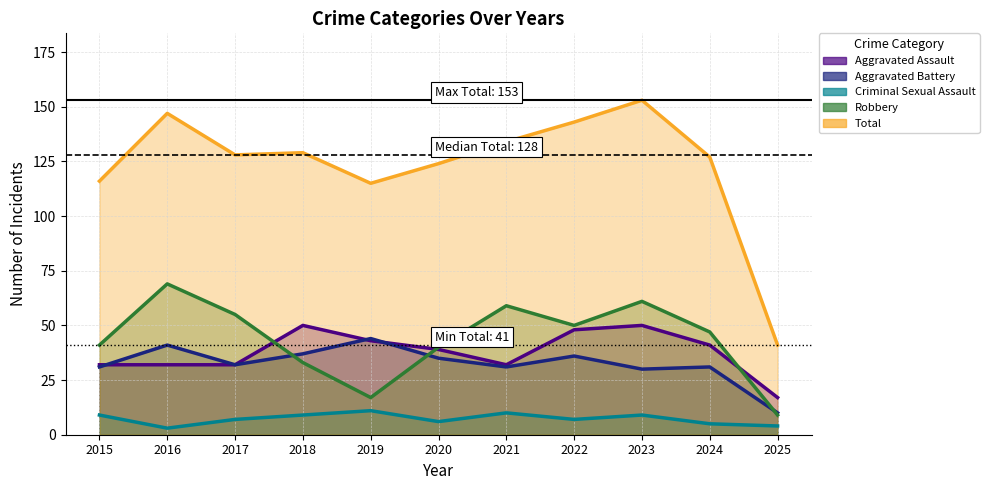

Does the chart have visible grid lines?

Yes